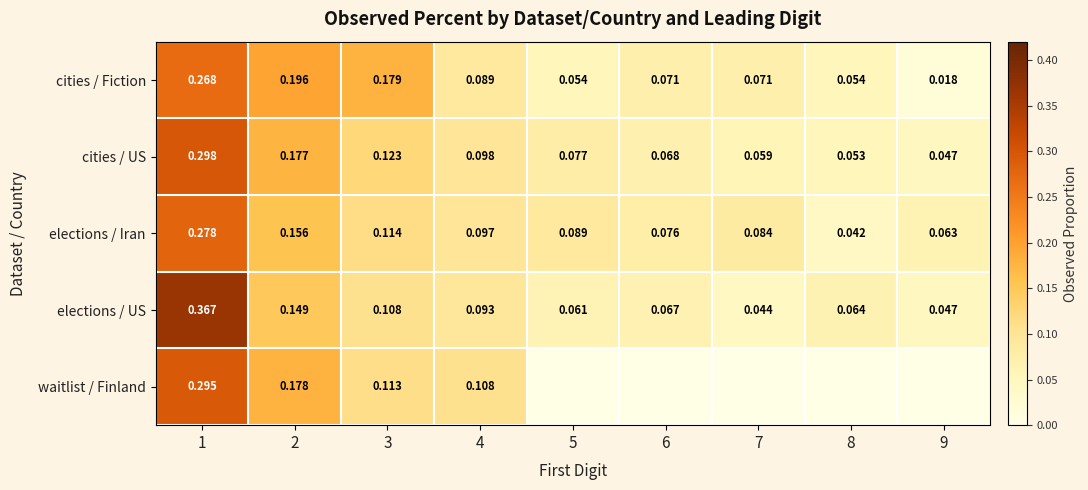

Between 8 and 3, which is larger?

3